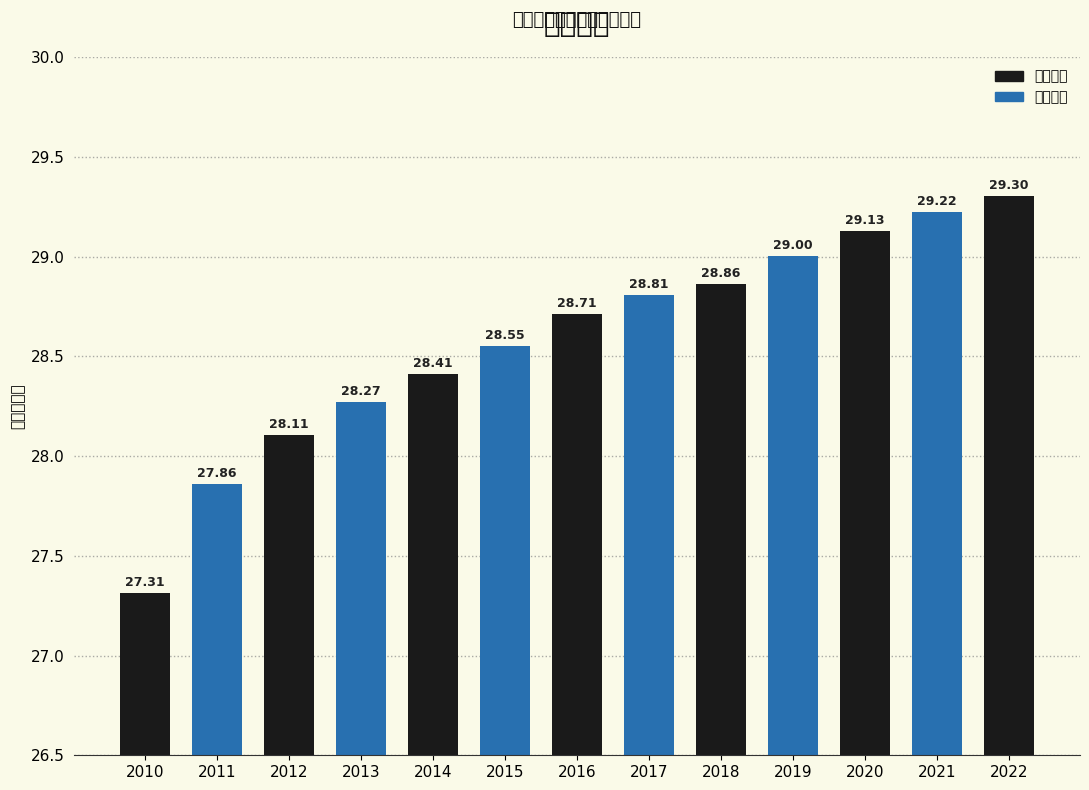

Is it true that the value at 2018 is 44.5?

False